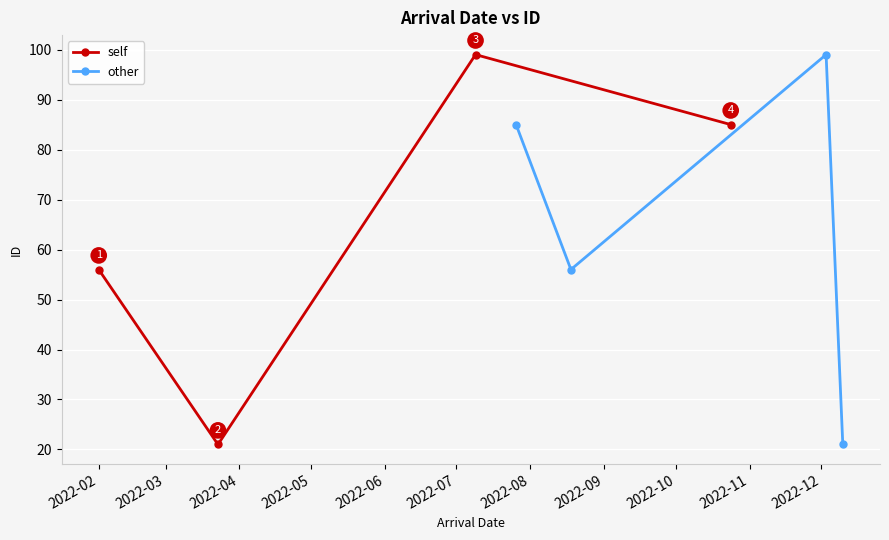

How many data points in self are less than 85?

2